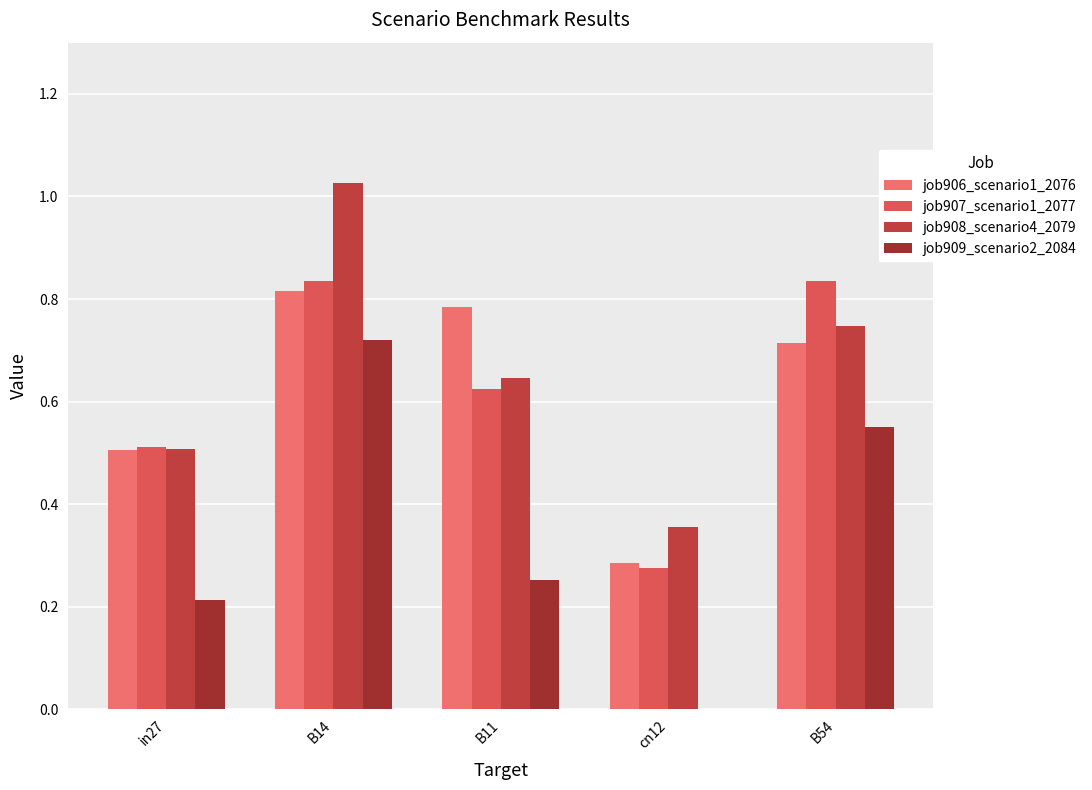

What is the difference between the highest and lowest values at B54?

0.3